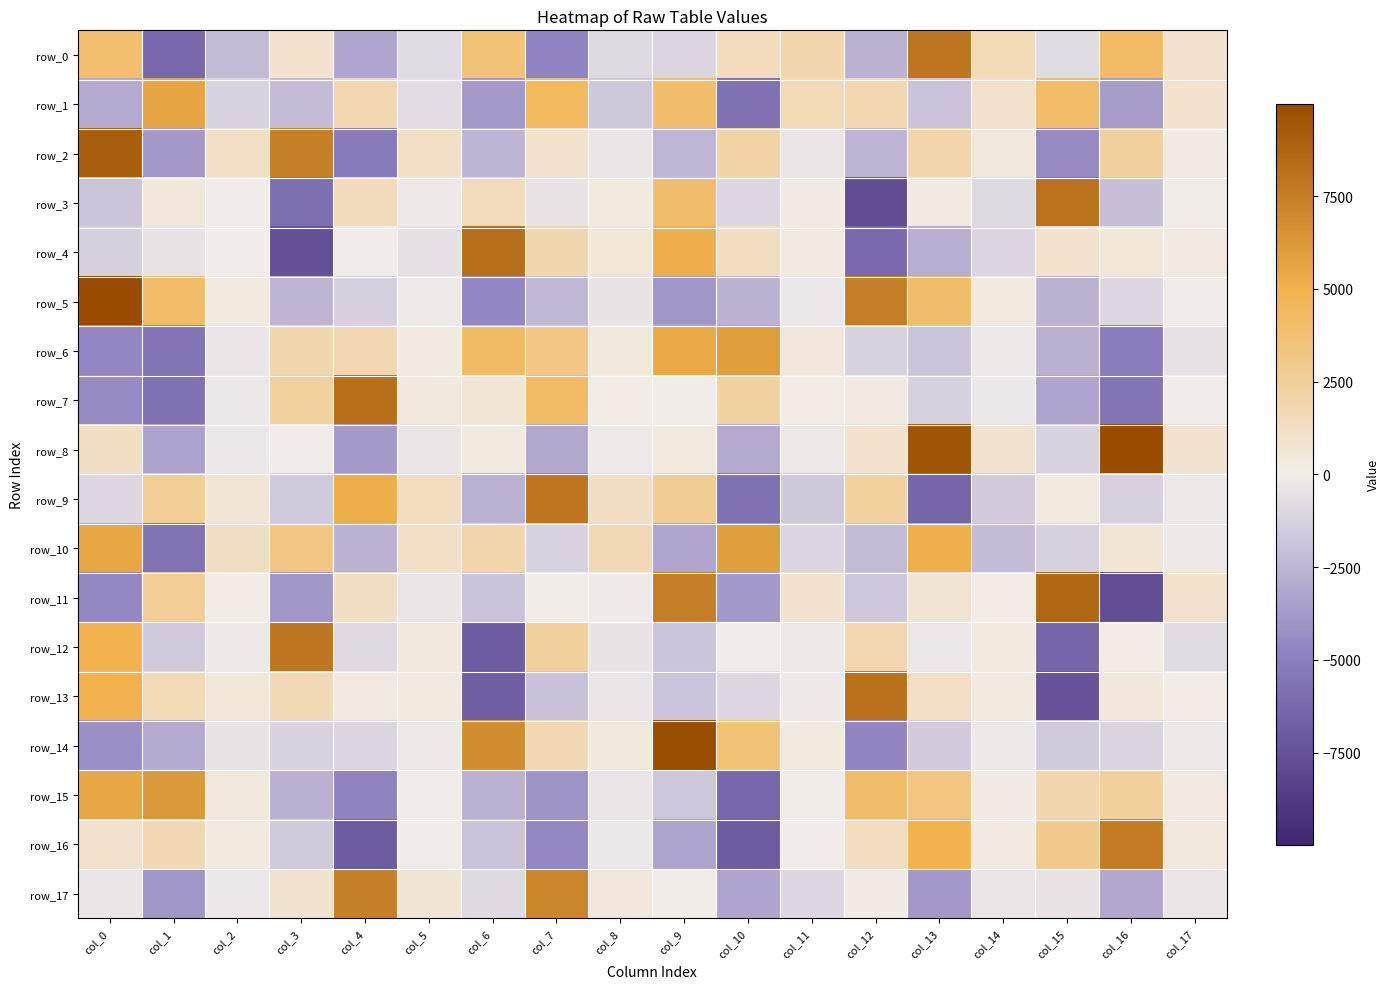

The row_16 series shows 937.3 at col_0. True or false?

True